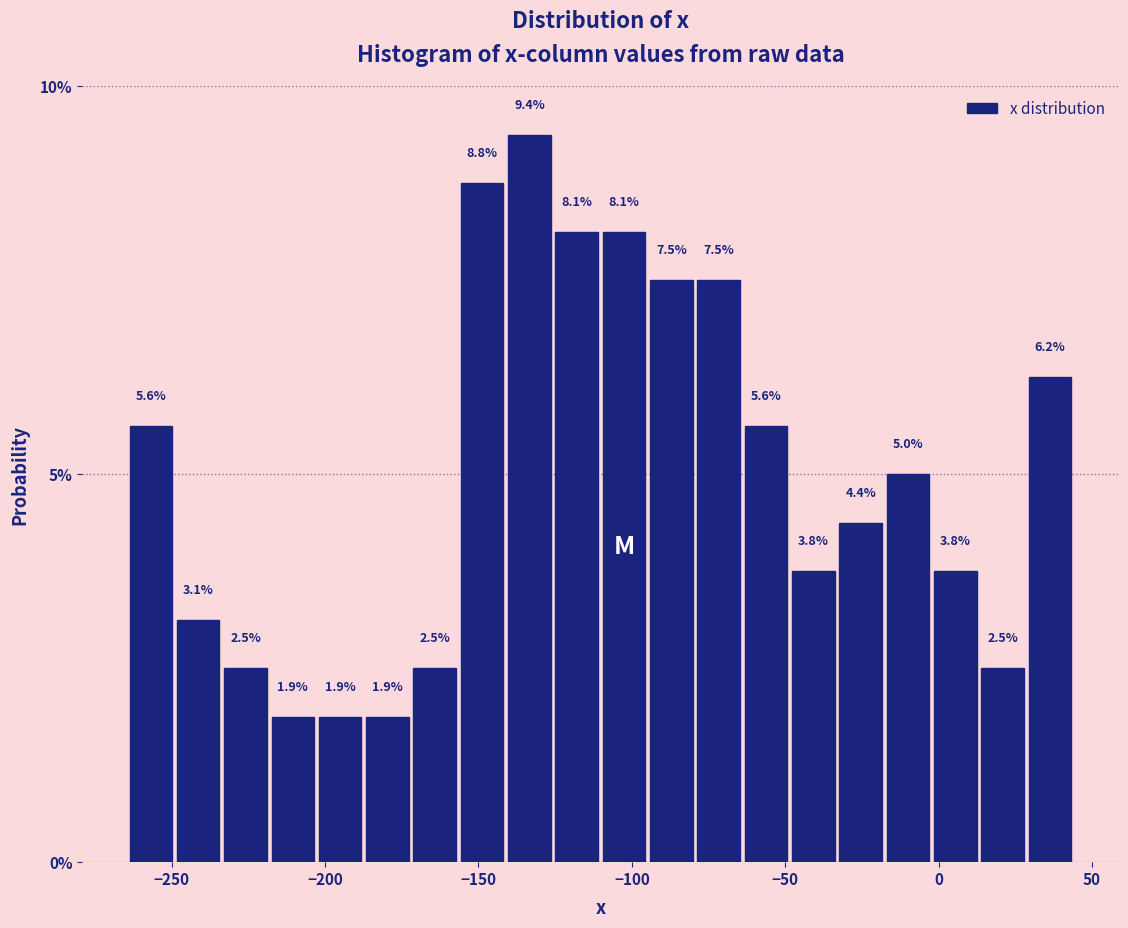

Read against the x-axis, roughly where is the centre of the tallest bar?

-135